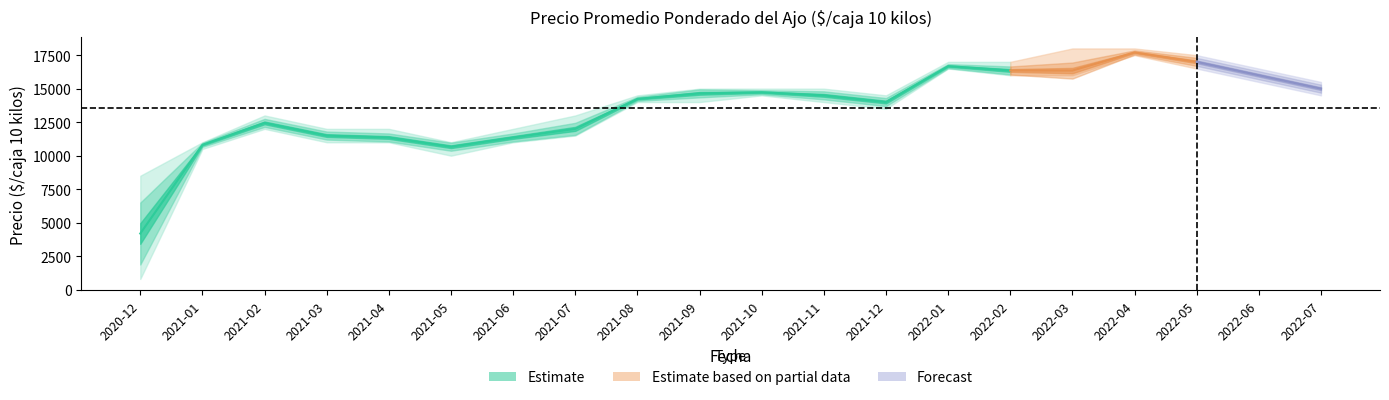

How many distinct data groups are displayed?

3